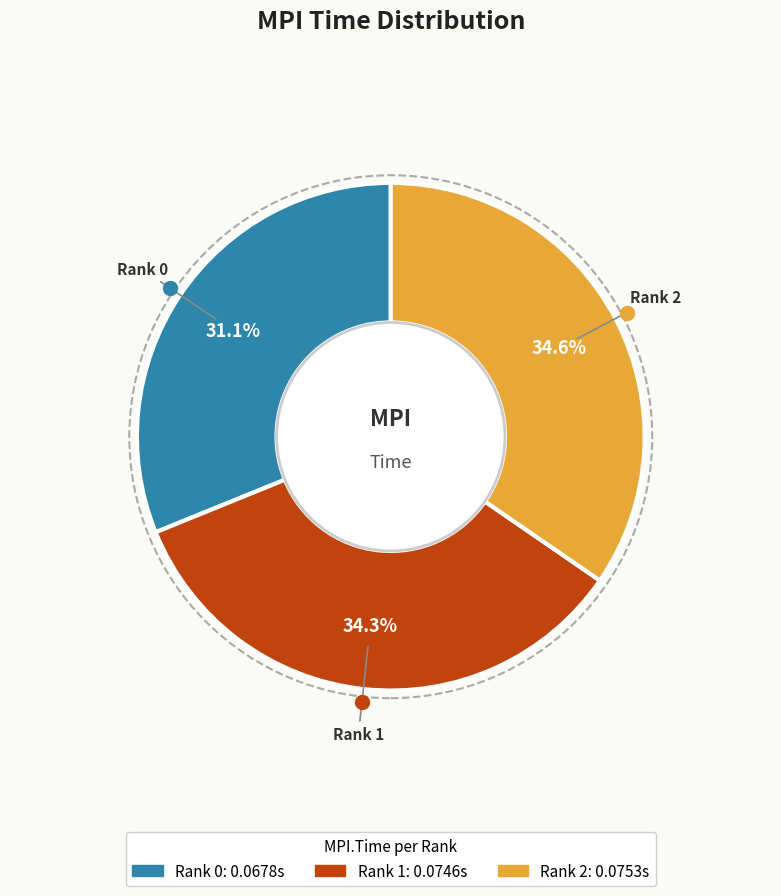

What percentage is the Rank 1 slice, to the nearest percent?

34%